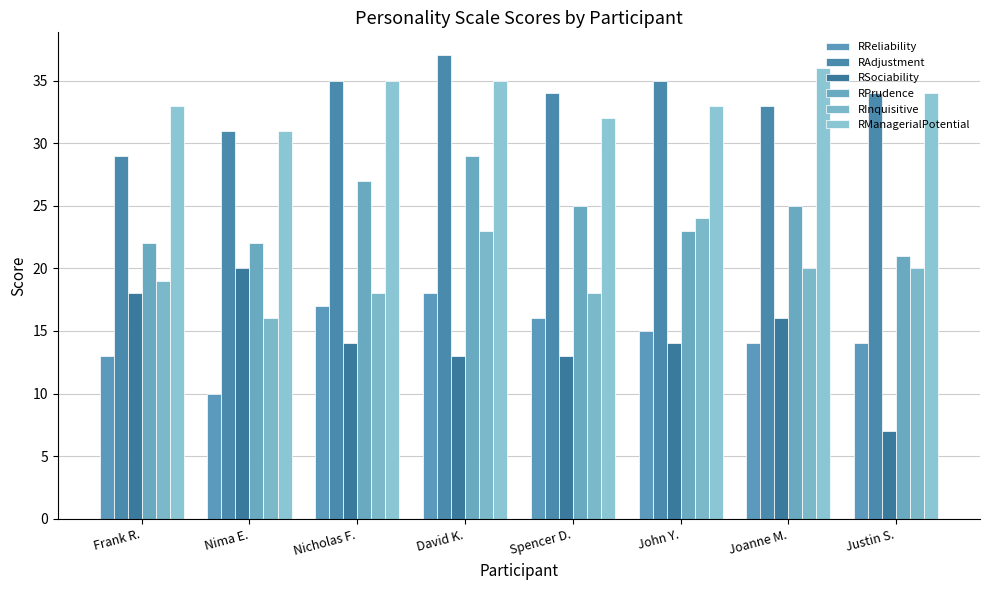

True or false: RManagerialPotential has a value of 55 at David K..

False